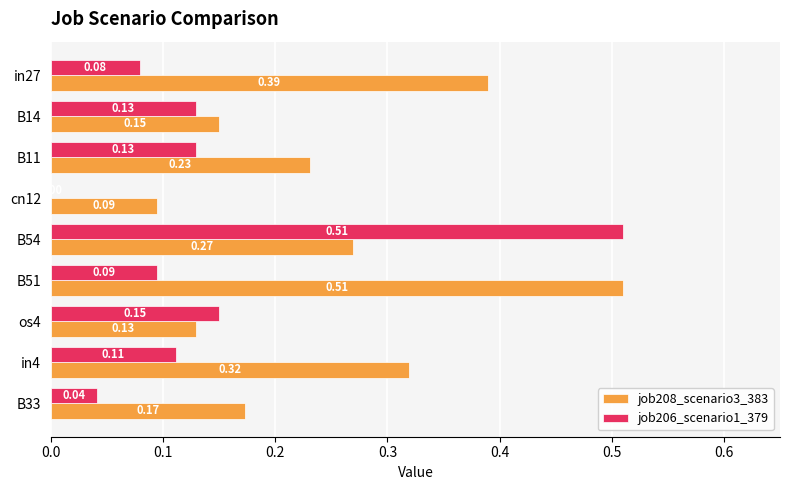

Which series changed the most between os4 and B33?

job206_scenario1_379